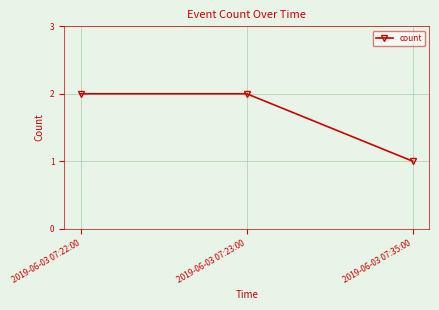

Is it true that the value at 2019-06-03 07:22:00 is 1?

False